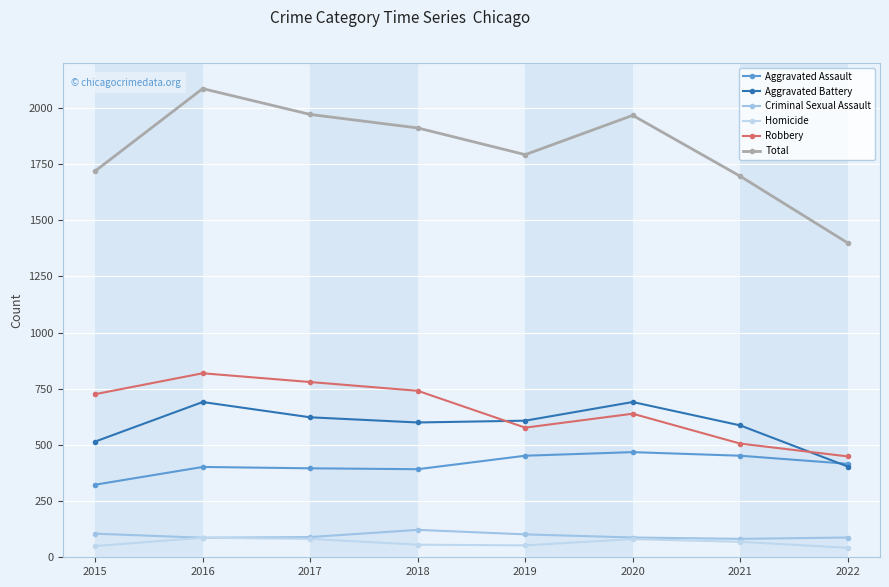

At 2017, list the series in order from smallest to largest.

Homicide, Criminal Sexual Assault, Aggravated Assault, Aggravated Battery, Robbery, Total